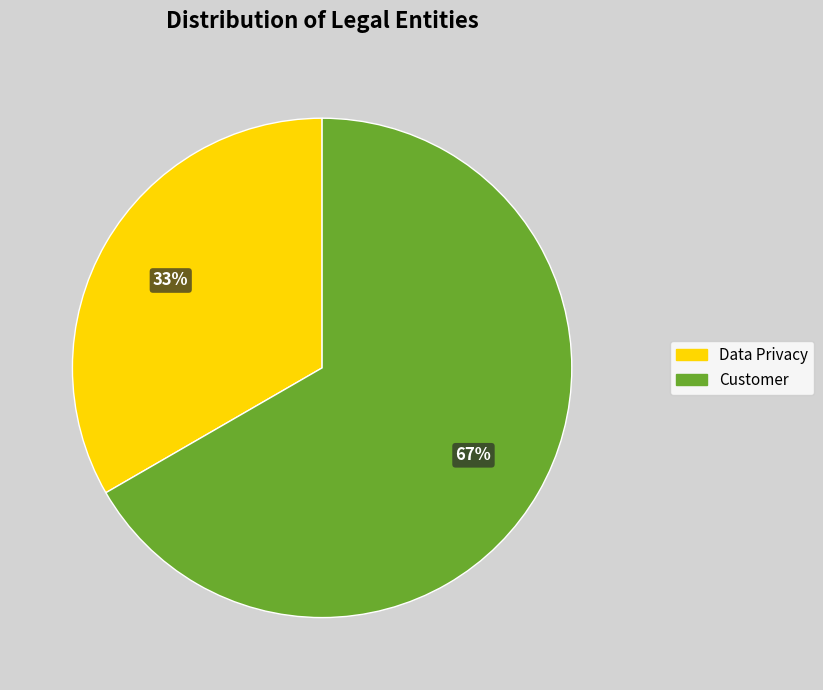

What is the ratio of the value at Data Privacy to the value at Customer?

0.5